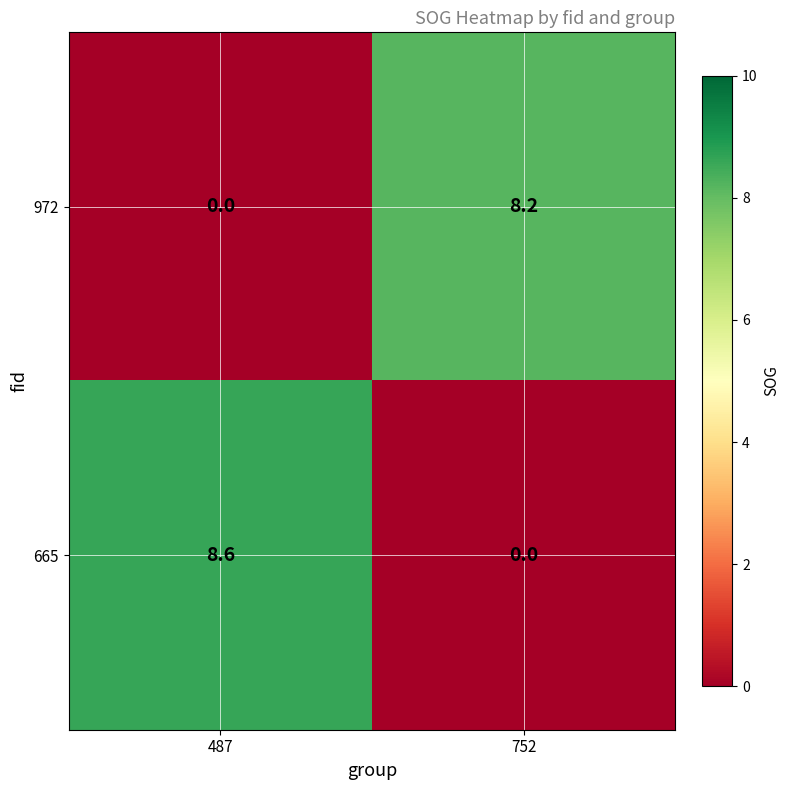

What is the difference between the highest and lowest values at 487?

8.6